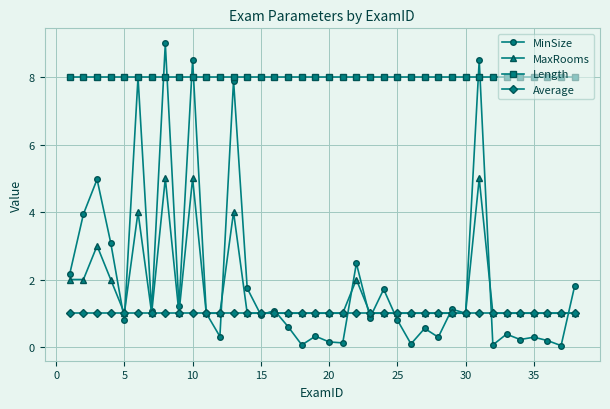

True or false: Length and MaxRooms cross at least once.

False